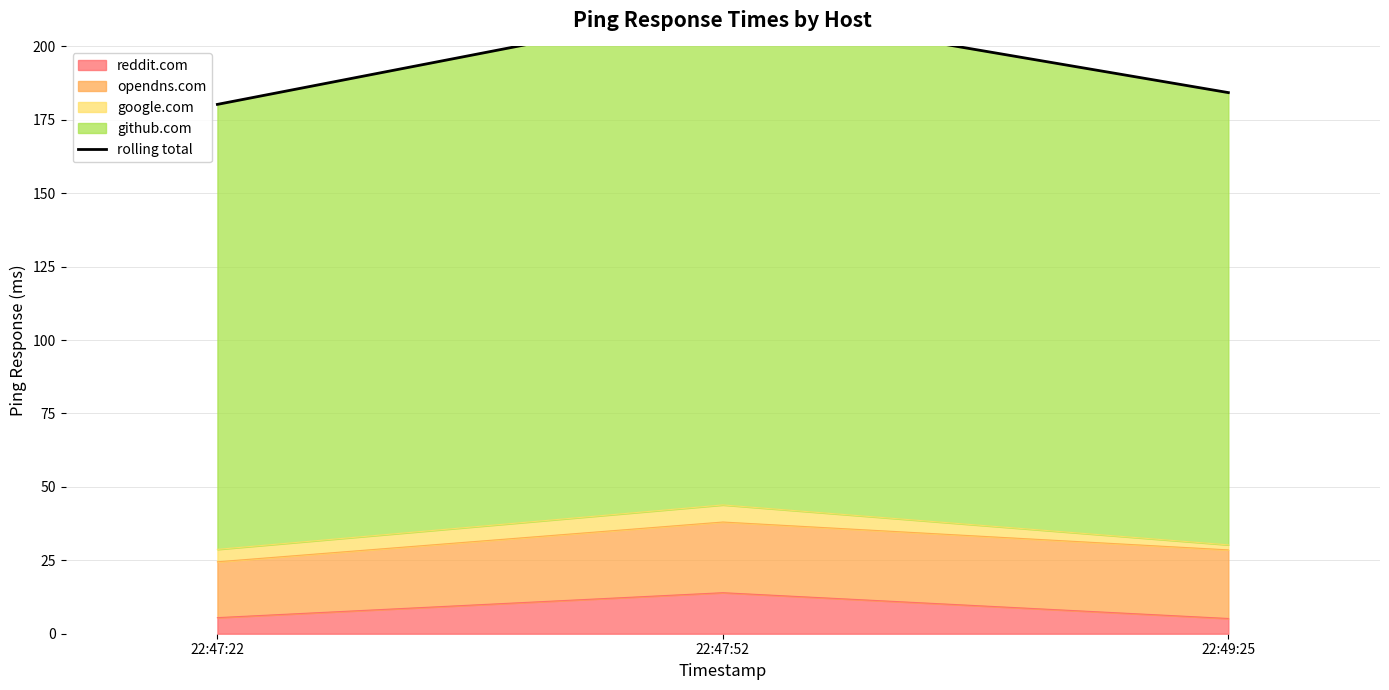

What is the sum of all values?

578.1